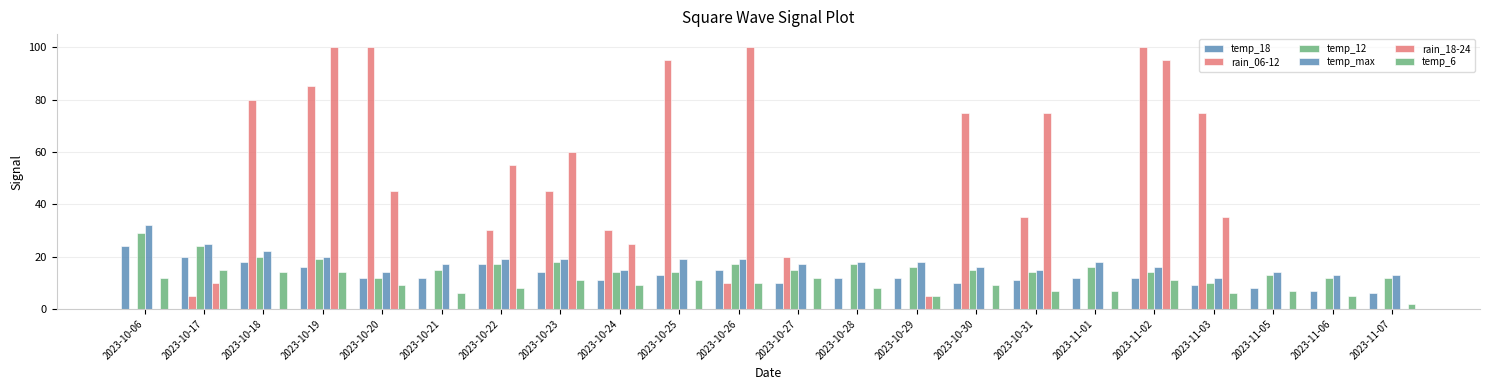

The temp_max series shows 22 at 2023-11-06. True or false?

False